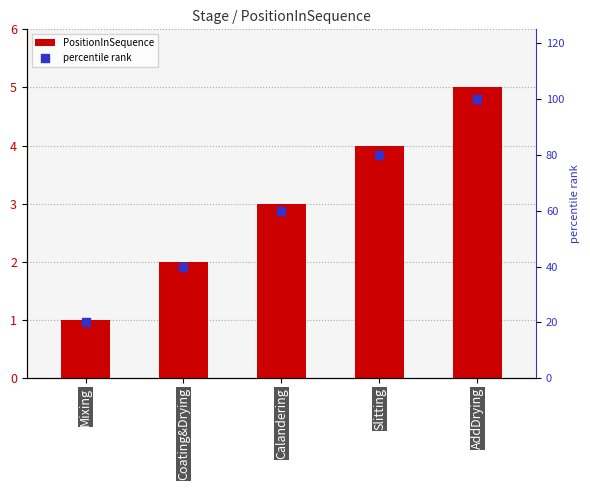

What are all the series names shown in the legend?

PositionInSequence, percentile rank